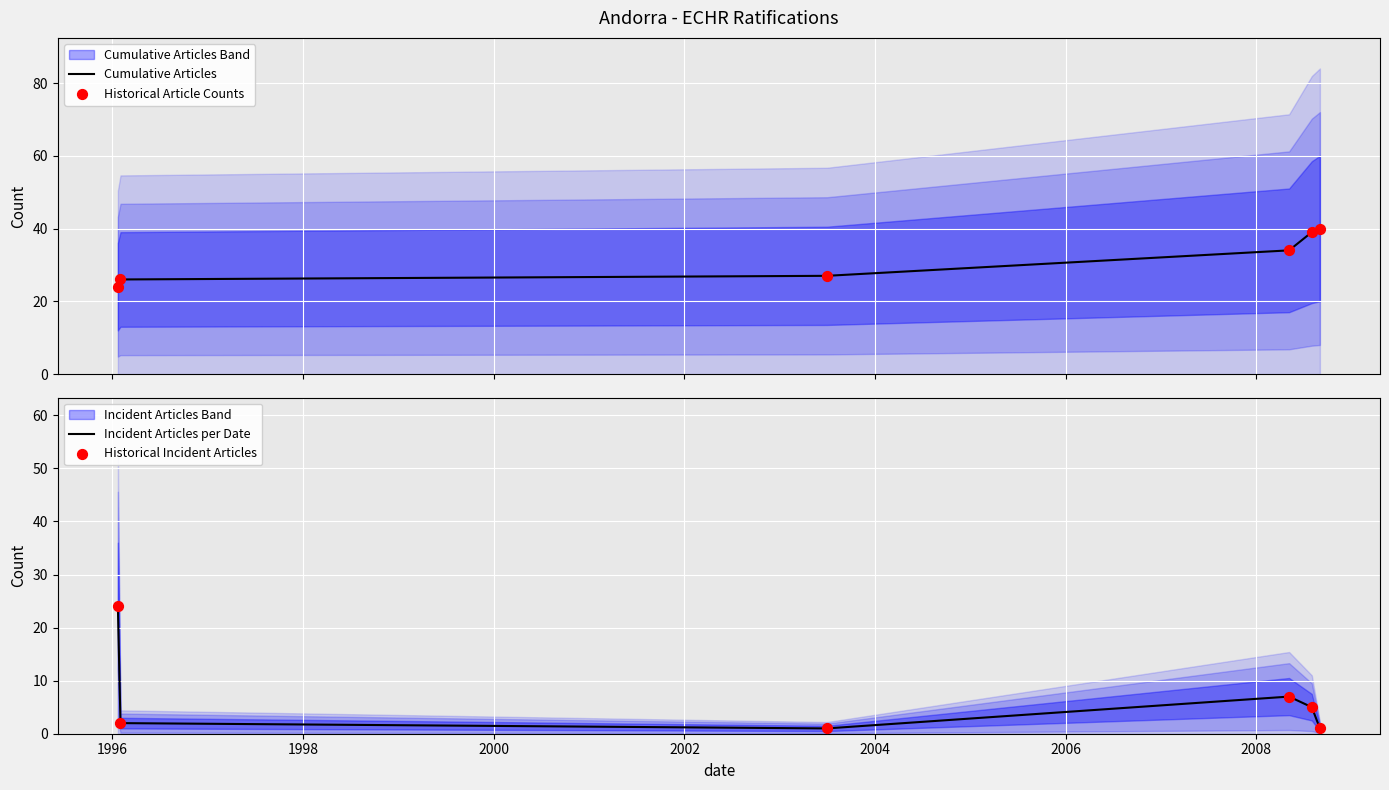

What is the minimum value for Cumulative Articles?

24